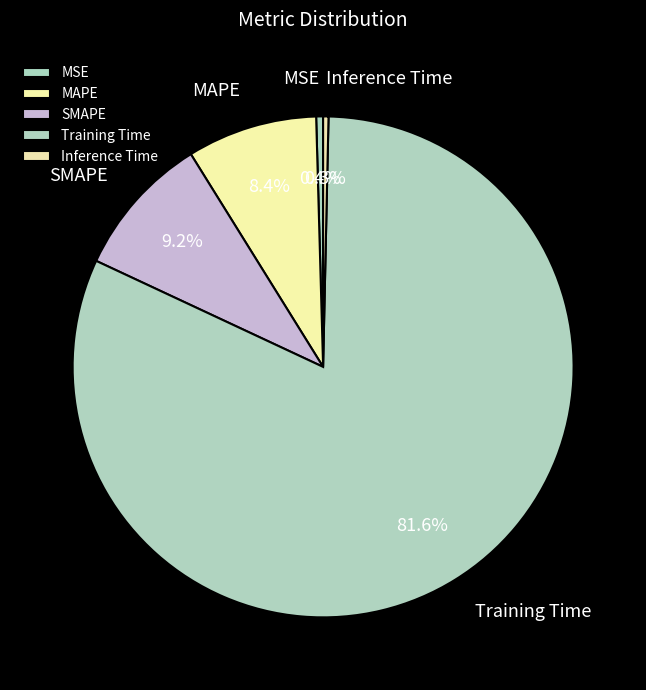

What is the largest slice in the pie chart?

Training Time